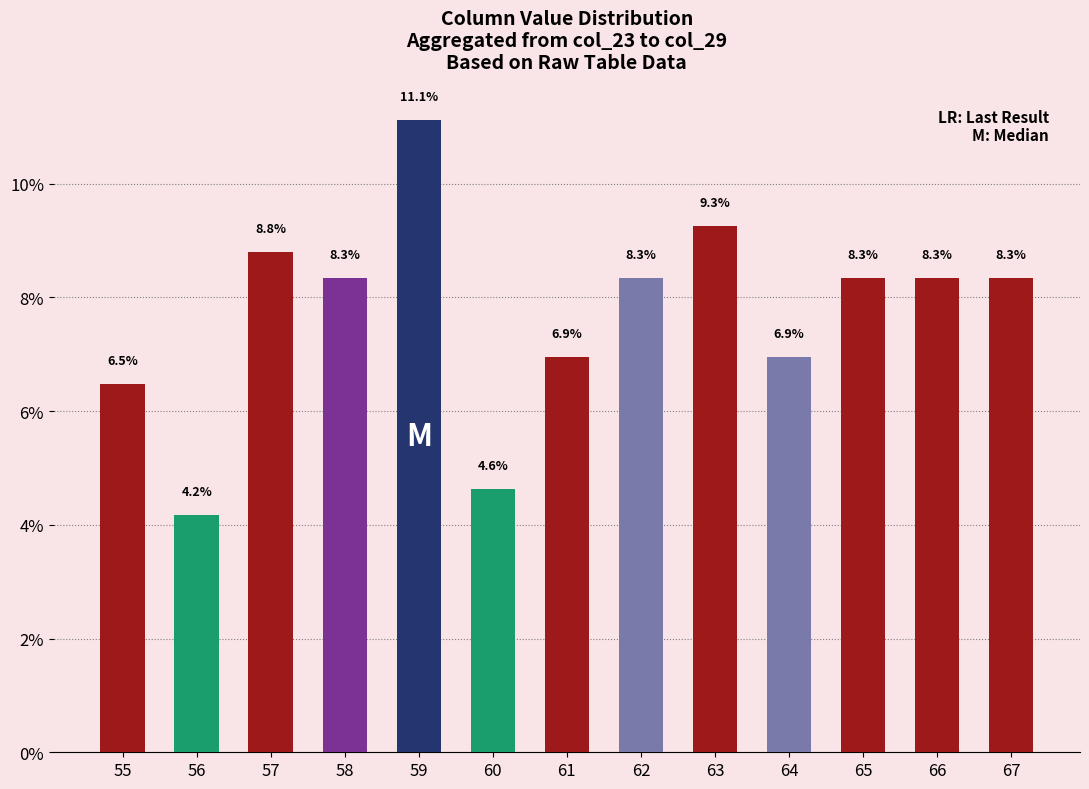

Reading left to right, what are all the values shown in this chart?

6.5	4.2	8.8	8.3	11.1	4.6	6.9	8.3	9.3	6.9	8.3	8.3	8.3